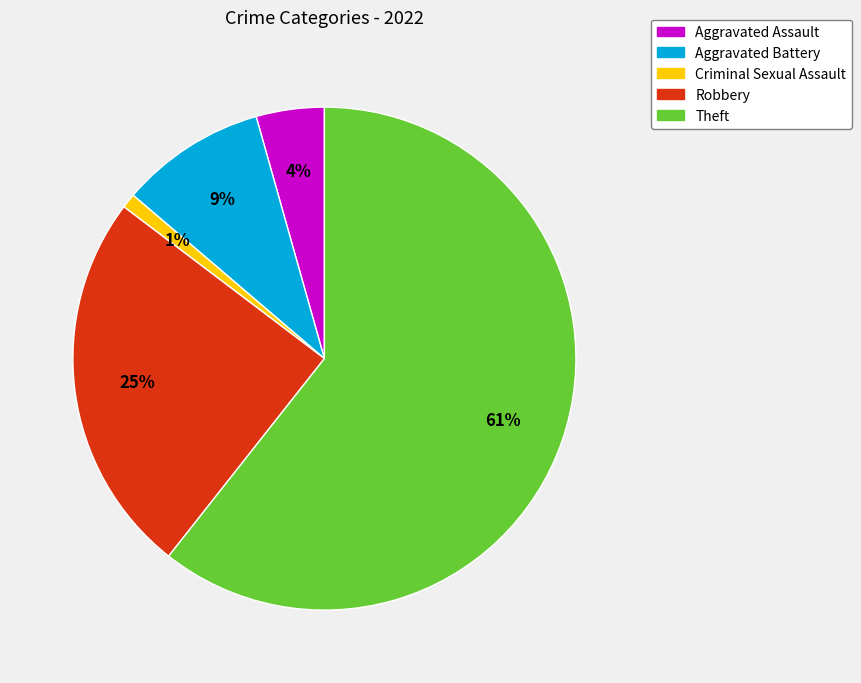

Count the number of slices in the pie.

5